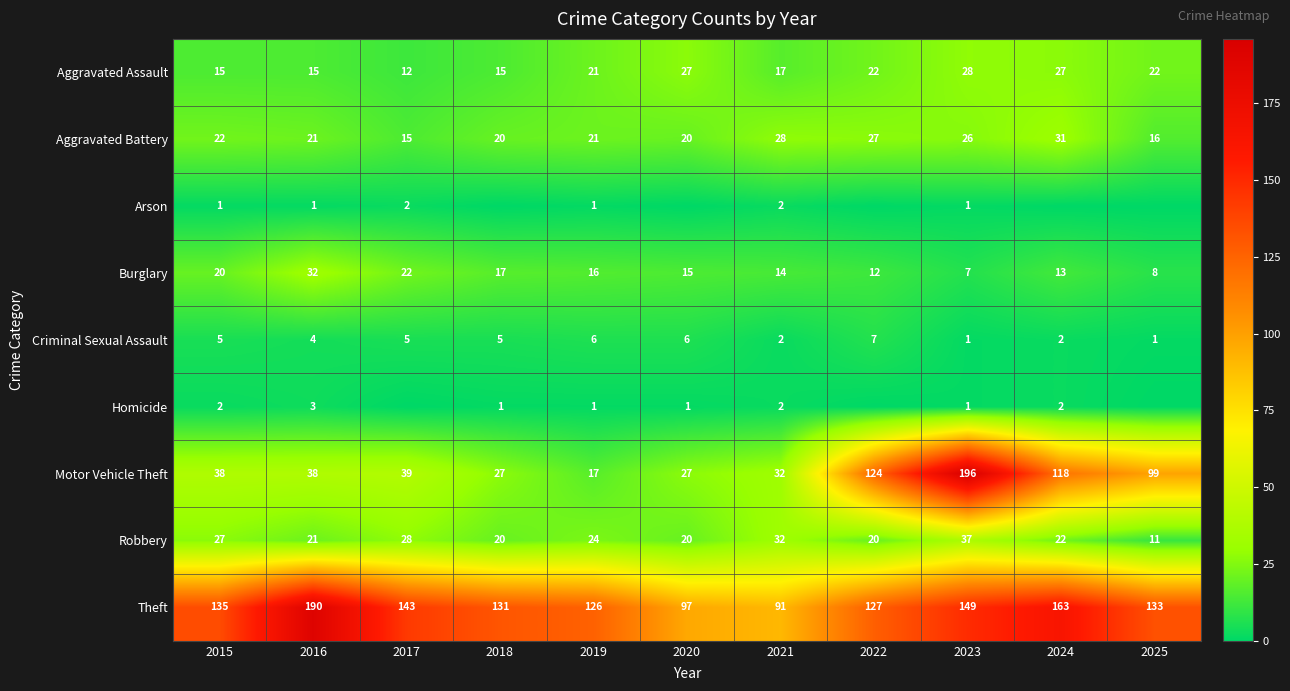

What is the spread (max minus min) of values at 2016?

189